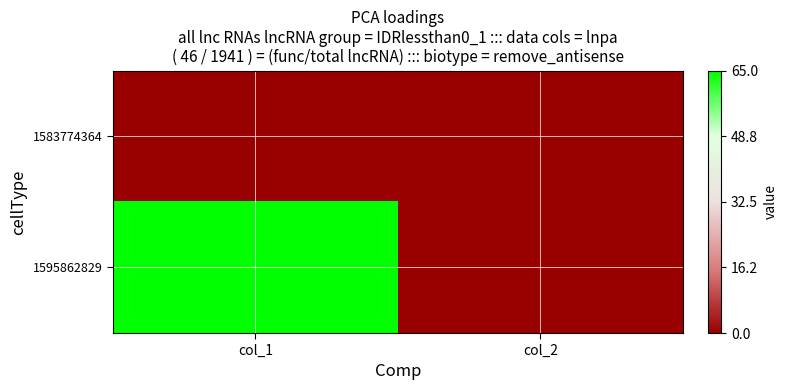

Rank the series at col_1 from highest to lowest value.

1595862829, 1583774364